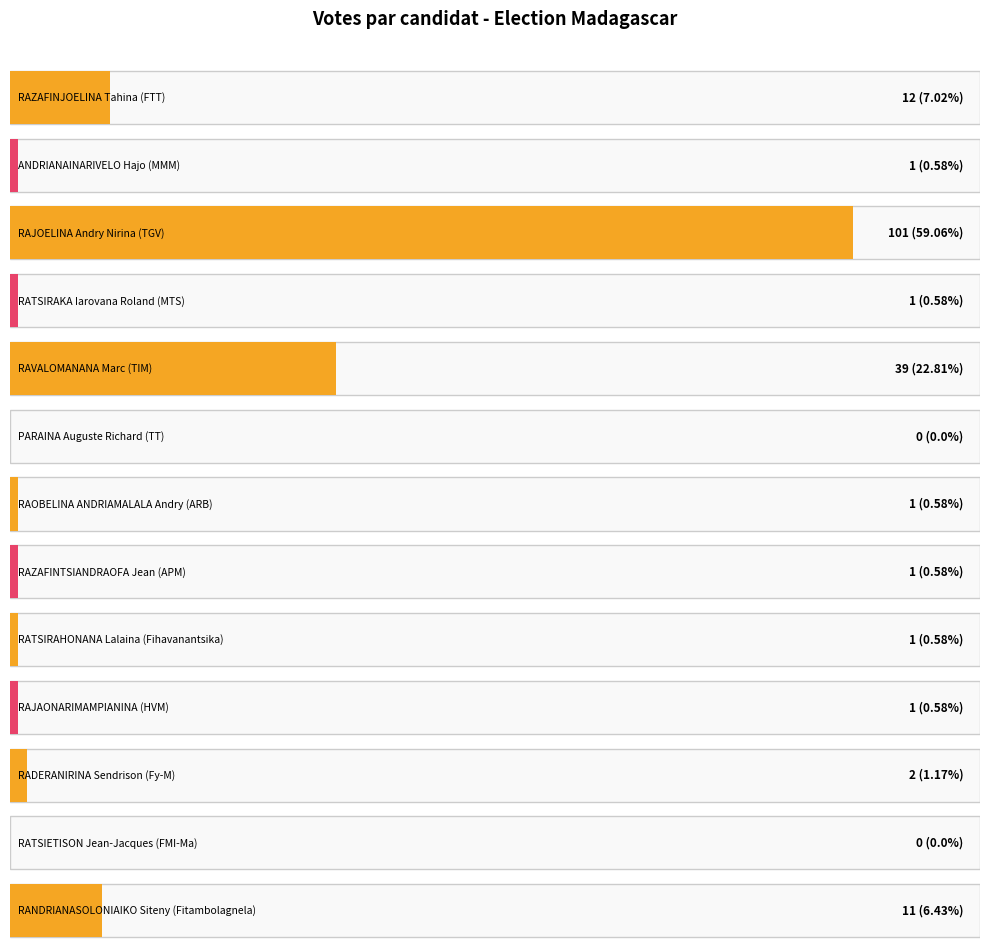

Rank the categories by value from highest to lowest.

RAJOELINA Andry Nirina (TGV), RAVALOMANANA Marc (TIM), RAZAFINJOELINA Tahina (FTT), RANDRIANASOLONIAIKO Siteny (Fitambolagnela), RADERANIRINA Sendrison (Fy-M), ANDRIANAINARIVELO Hajo (MMM), RATSIRAKA Iarovana Roland (MTS), RAOBELINA ANDRIAMALALA Andry (ARB), RAZAFINTSIANDRAOFA Jean (APM), RATSIRAHONANA Lalaina (Fihavanantsika), RAJAONARIMAMPIANINA (HVM), PARAINA Auguste Richard (TT), RATSIETISON Jean-Jacques (FMI-Ma)